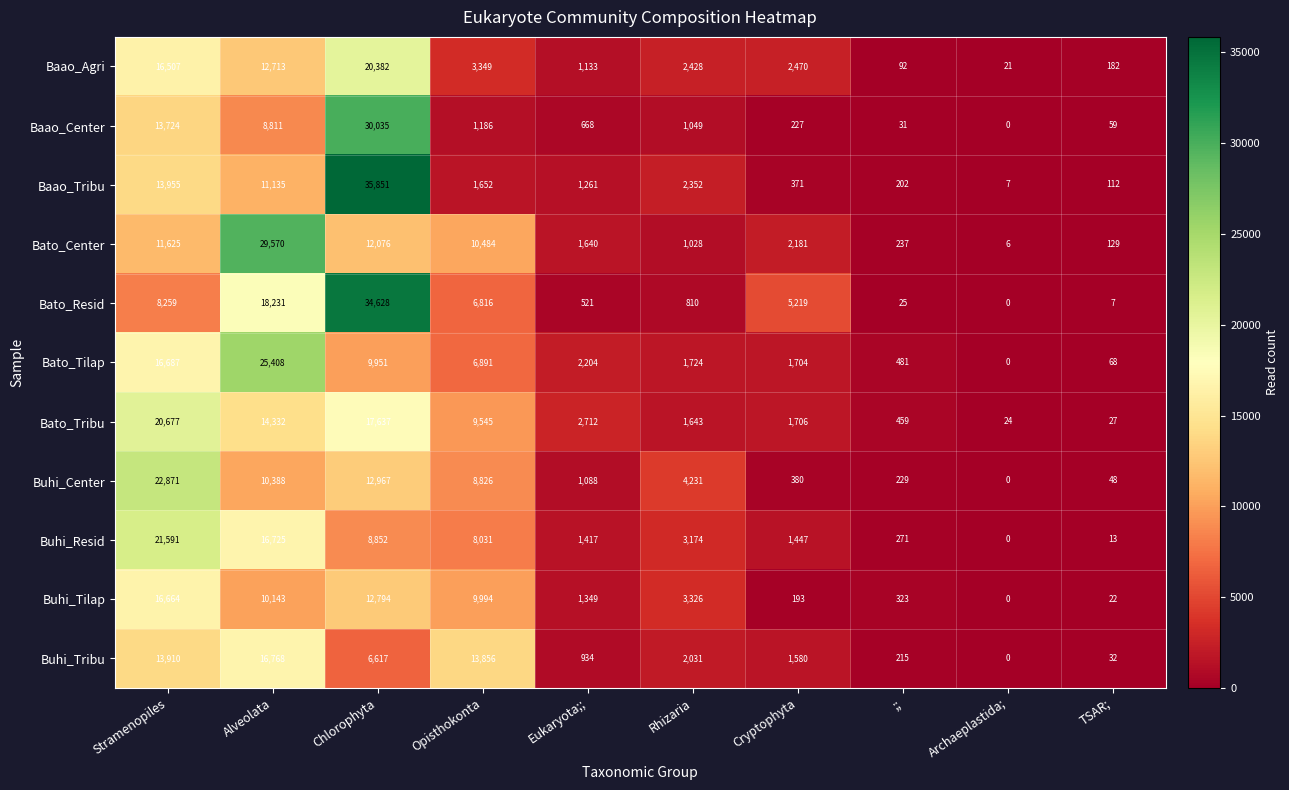

What is the spread (max minus min) of values at Stramenopiles?

14612